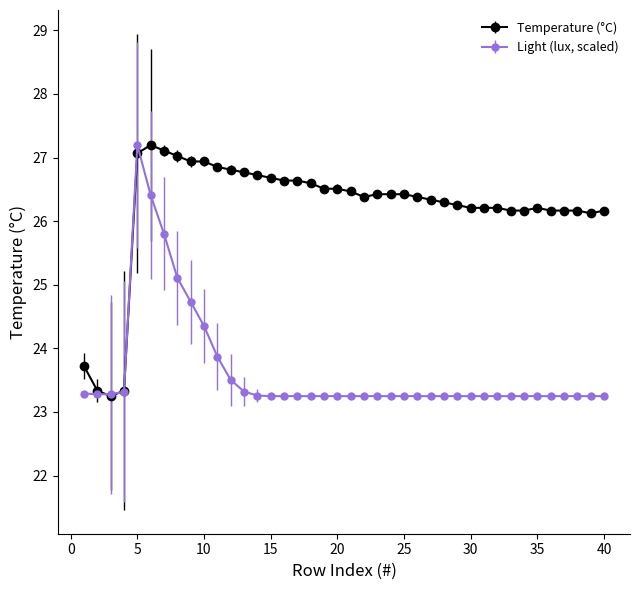

What is the maximum value shown in the chart?

27.2